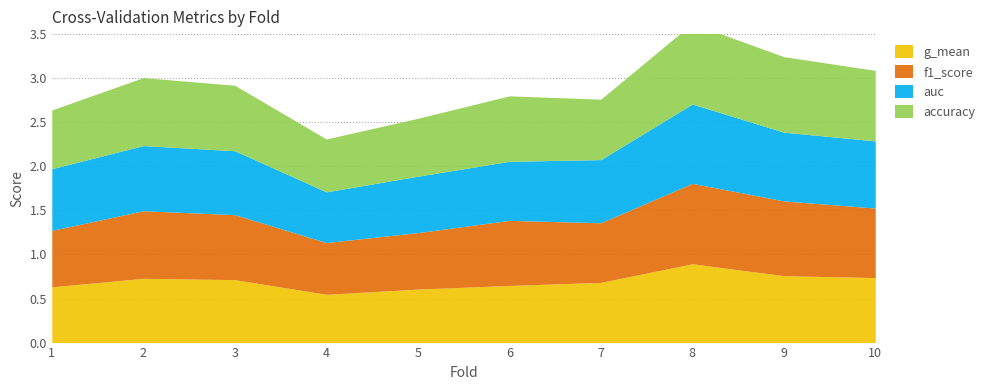

What is the lowest value of the auc series?

0.6